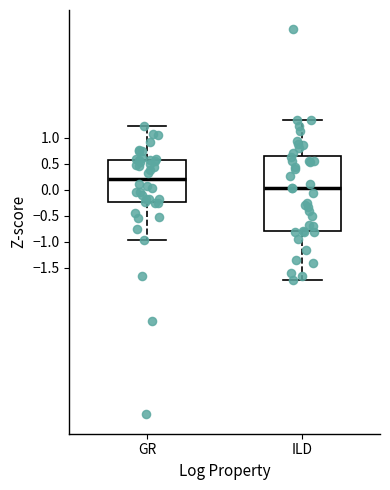

Comparing the boxes themselves (not the whiskers), which one is the tallest?

ILD